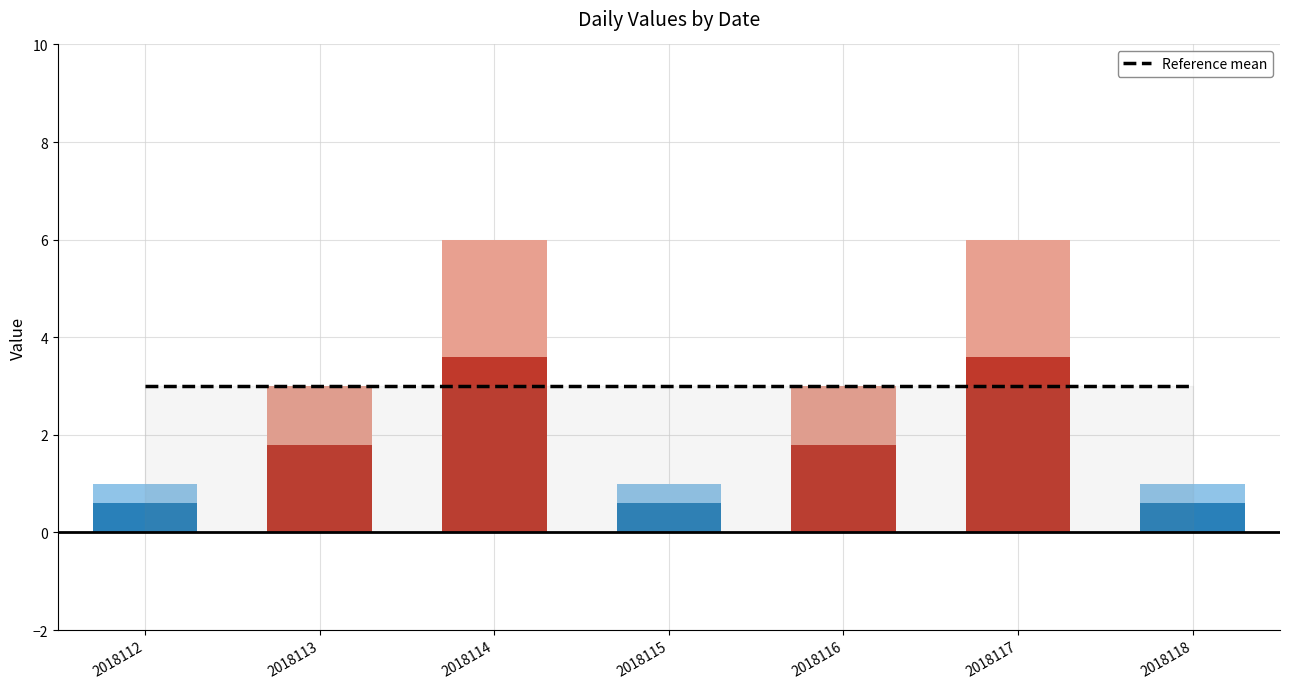

The chart shows a value of 3 at 2018114. True or false?

False